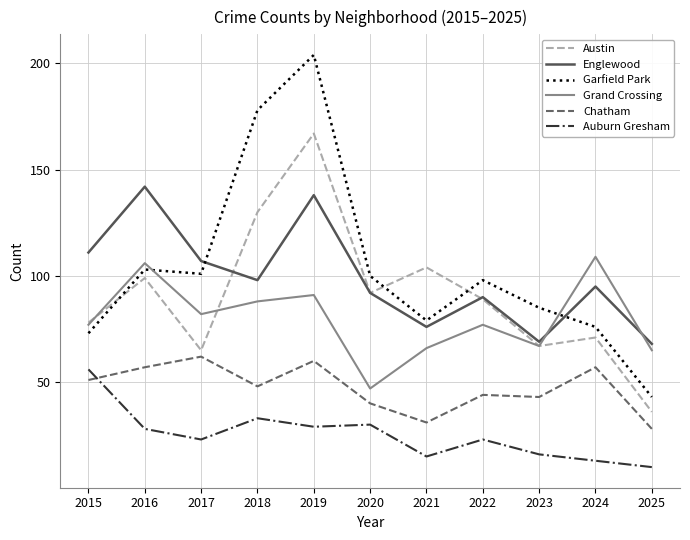

What is the difference between the Garfield Park values at 2017 and 2015?

28